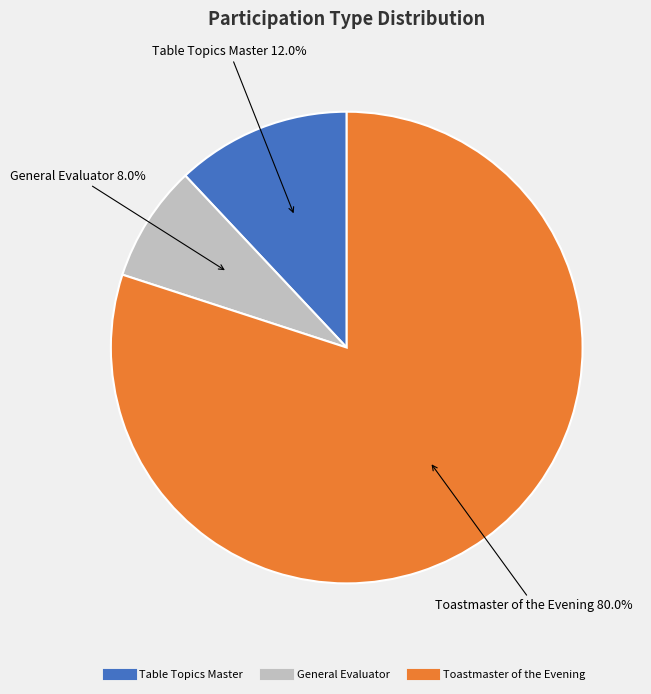

To the nearest percent, what is the difference between the General Evaluator and Table Topics Master slice percentages?

4%